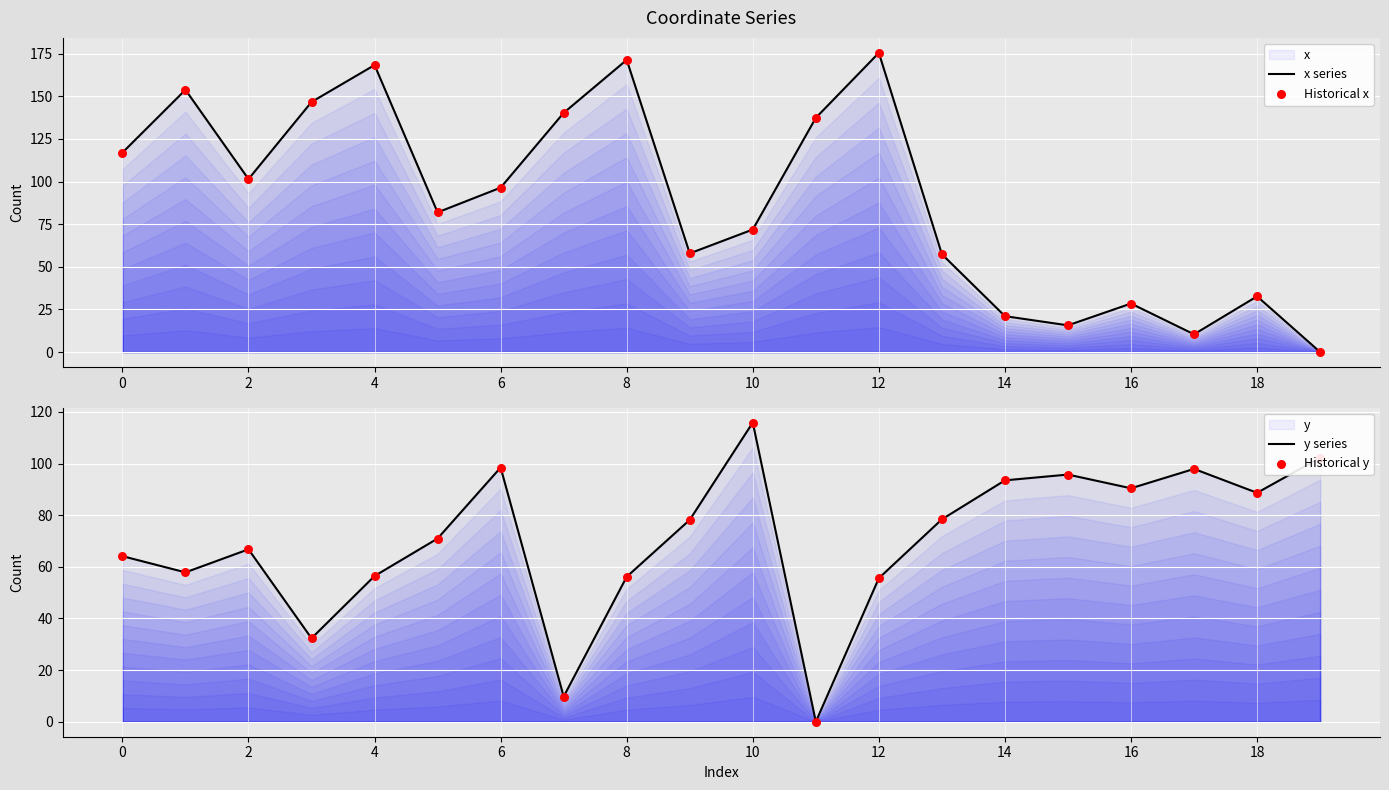

Which series contains the lowest Y value?

x series